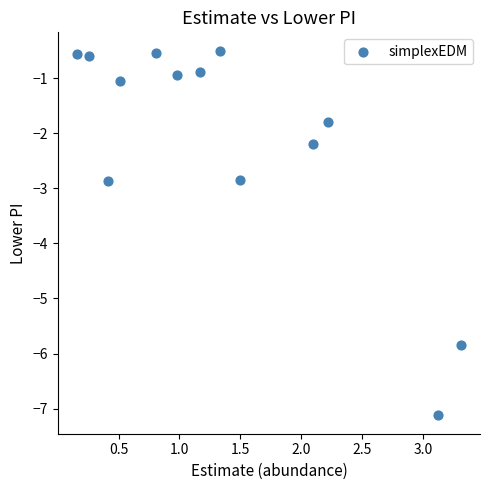

What is the range of X values (max minus min)?

3.1